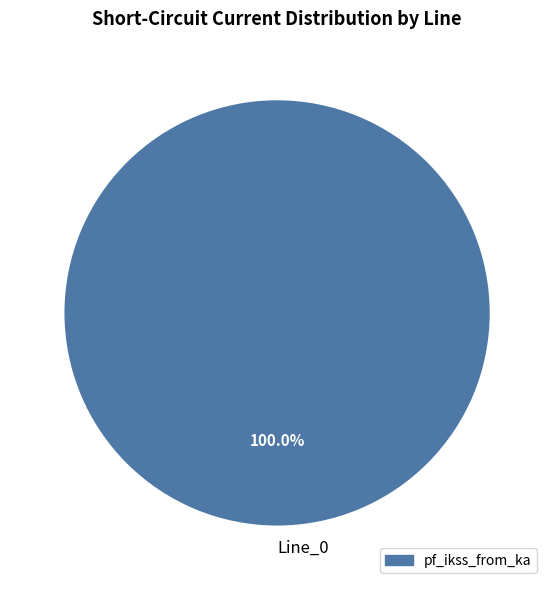

Which category accounts for the majority?

Line_0